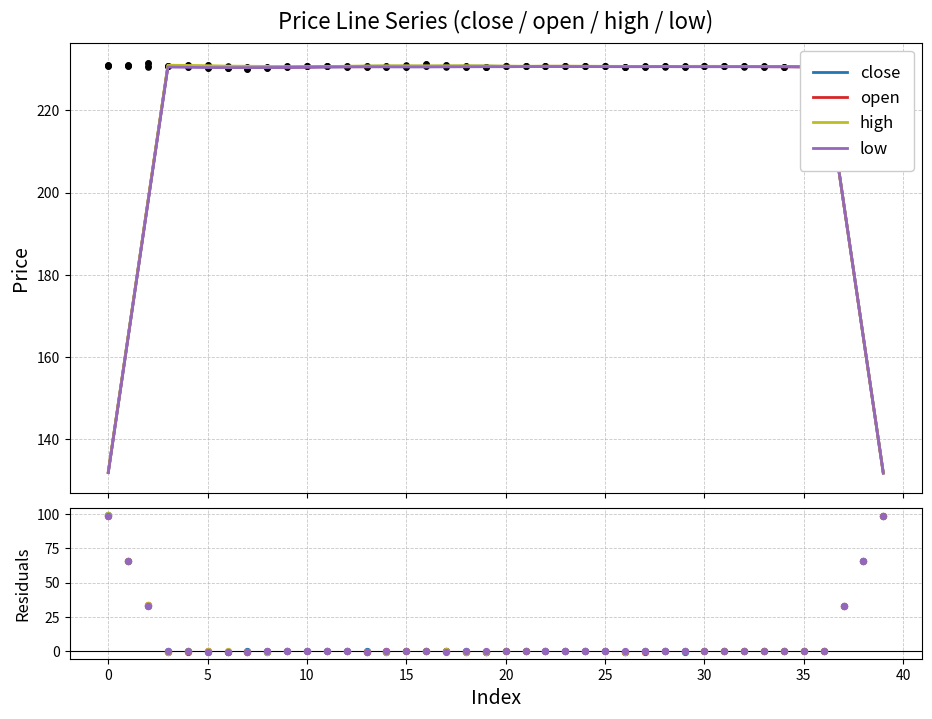

At how many categories does at least one series exceed 74?

2